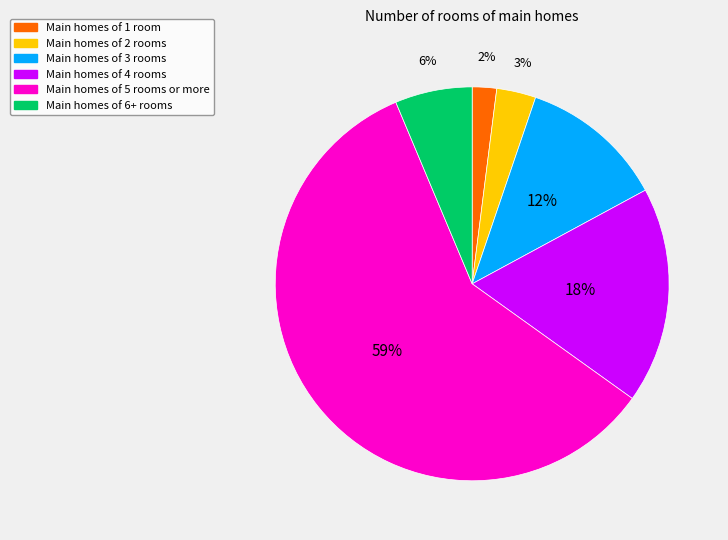

Is there a majority slice in this chart?

Yes